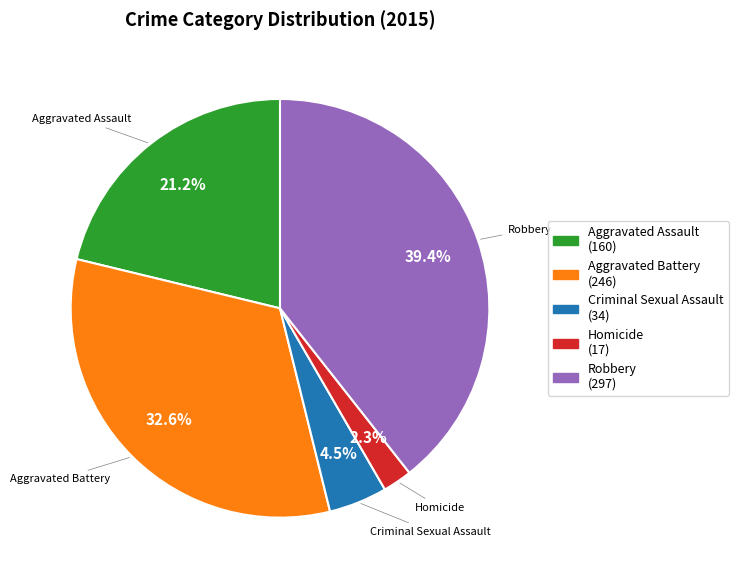

Which slice is the smallest?

Homicide